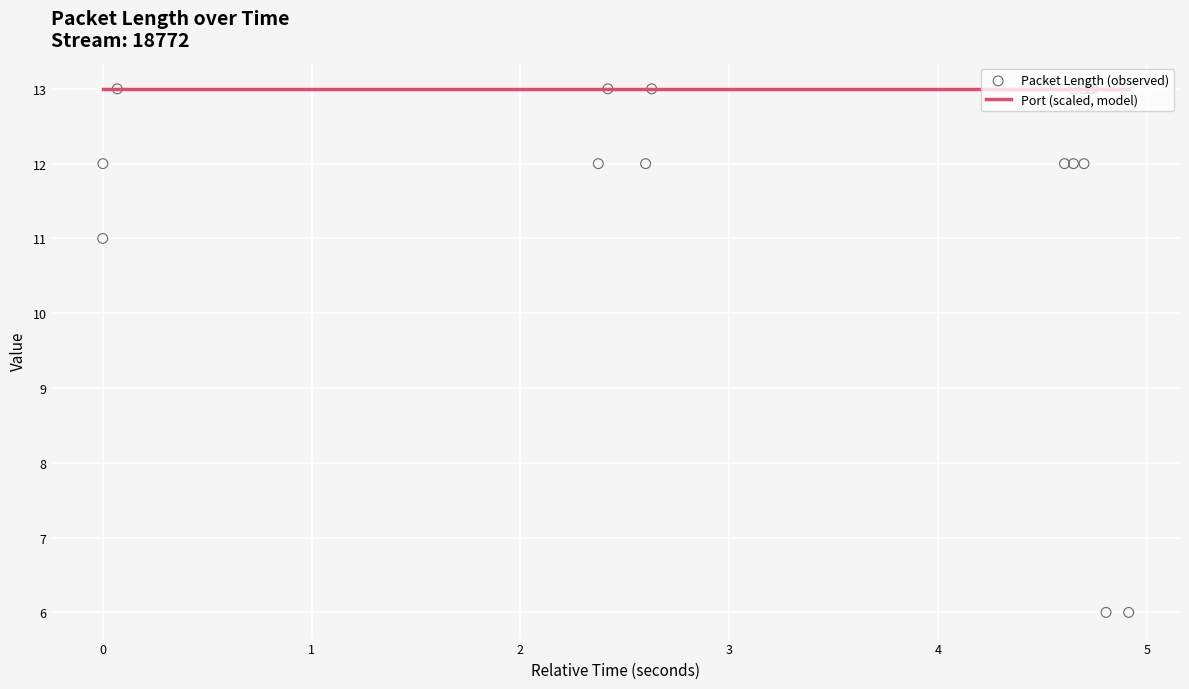

What are all the series names shown in the legend?

Port (scaled, model), Packet Length (observed)